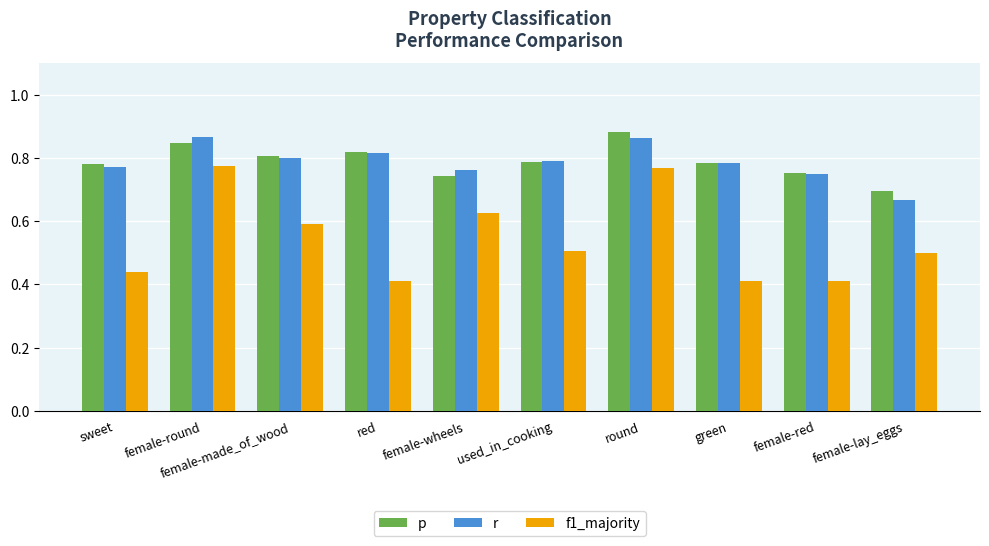

Which series has the widest spread of values?

f1_majority